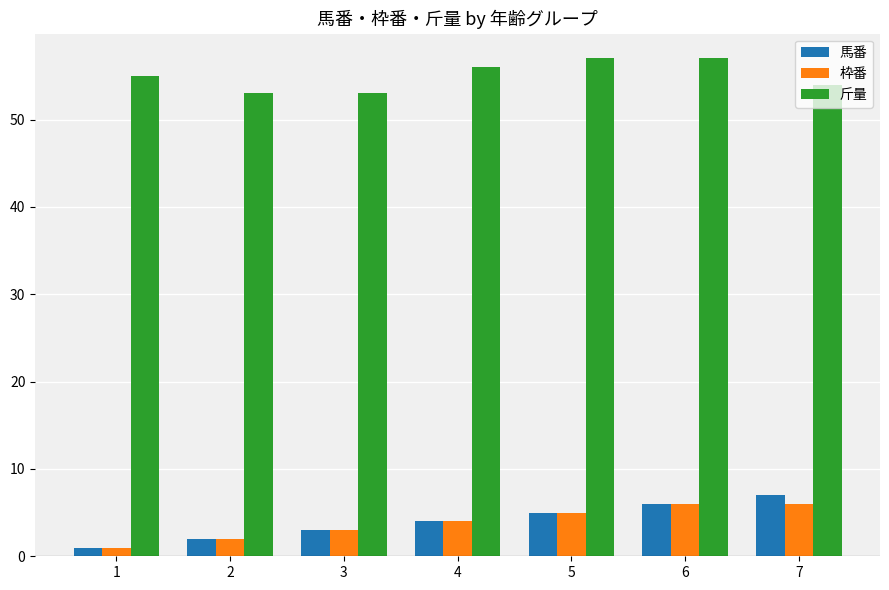

Which series has the largest range (max minus min)?

馬番